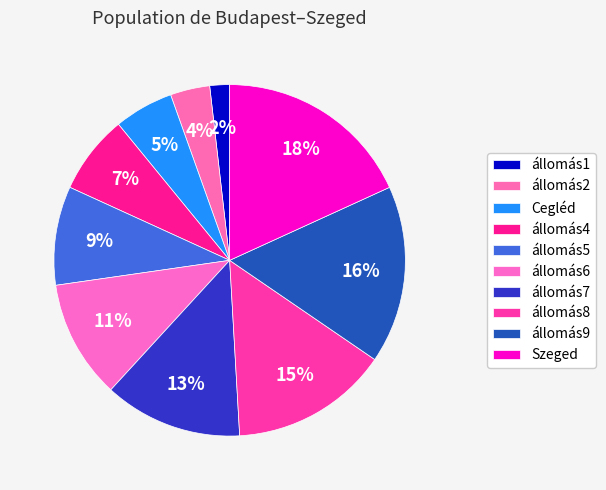

To the nearest percent, what portion does állomás6 represent?

11%